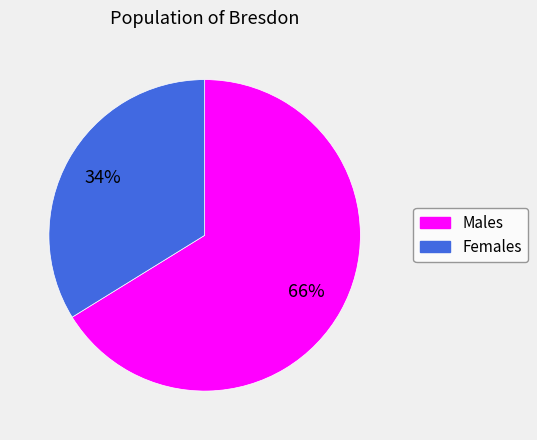

To the nearest percent, what is the difference between the largest and smallest slice percentages?

32%